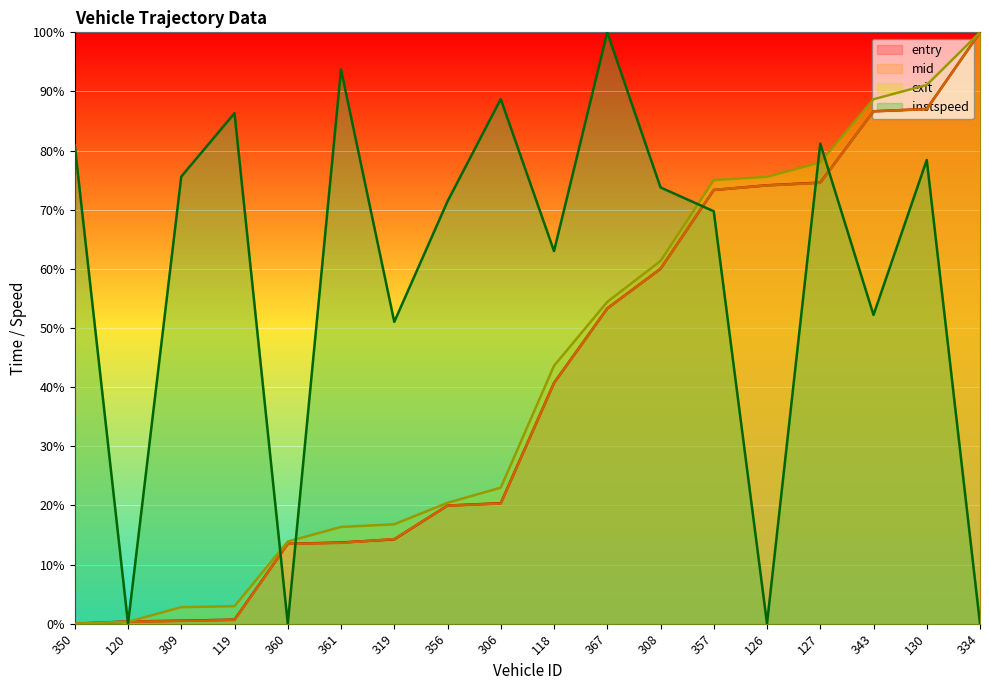

Reading right to left, transcribe all the data shown in this chart.

entry: 334=100.0	130=87.0	343=86.6	127=74.6	126=74.1	357=73.3	308=60.0	367=53.3	118=40.7	306=20.4	356=20.0	319=14.3	361=13.7	360=13.5	119=0.7	309=0.5	120=0.4	350=0.0
mid: 334=100.0	130=87.0	343=86.7	127=74.5	126=74.1	357=73.4	308=60.0	367=53.3	118=40.7	306=20.3	356=20.0	319=14.3	361=13.7	360=13.5	119=0.6	309=0.5	120=0.3	350=0.0
exit: 334=100.0	130=91.1	343=88.7	127=78.0	126=75.6	357=75.0	308=61.3	367=54.4	118=43.6	306=23.0	356=20.4	319=16.8	361=16.4	360=13.9	119=3.0	309=2.8	120=0.3	350=0.0
instspeed: 334=0.0	130=78.4	343=52.2	127=81.2	126=0.0	357=69.7	308=73.8	367=100.0	118=63.0	306=88.7	356=71.4	319=51.0	361=93.7	360=0.0	119=86.3	309=75.6	120=0.0	350=80.8